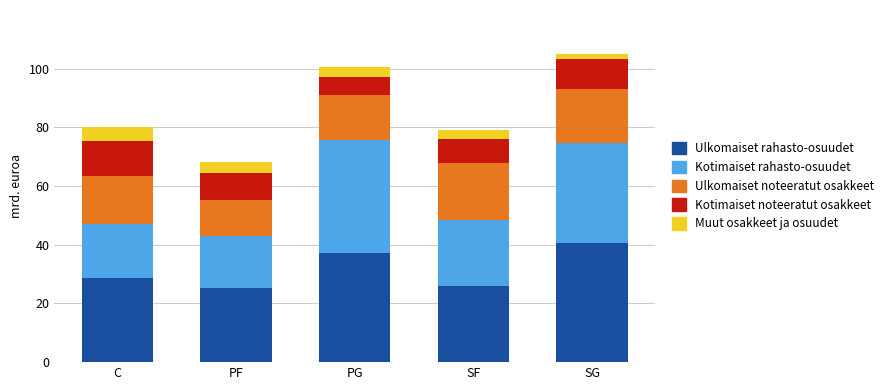

What is the total value across all series at C?

80.1